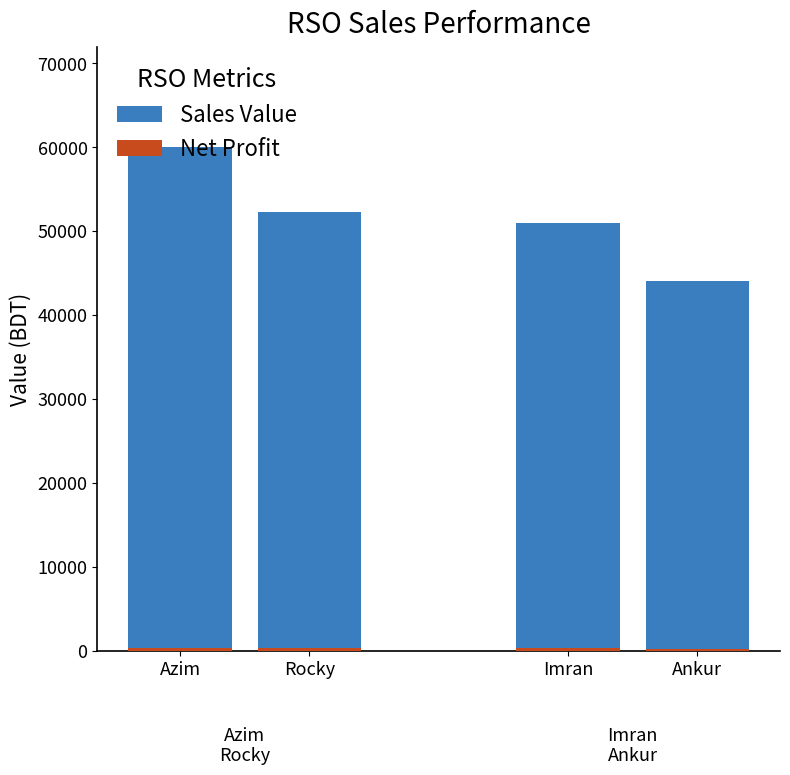

What is the approximate value of Net Profit at Azim?

320.0